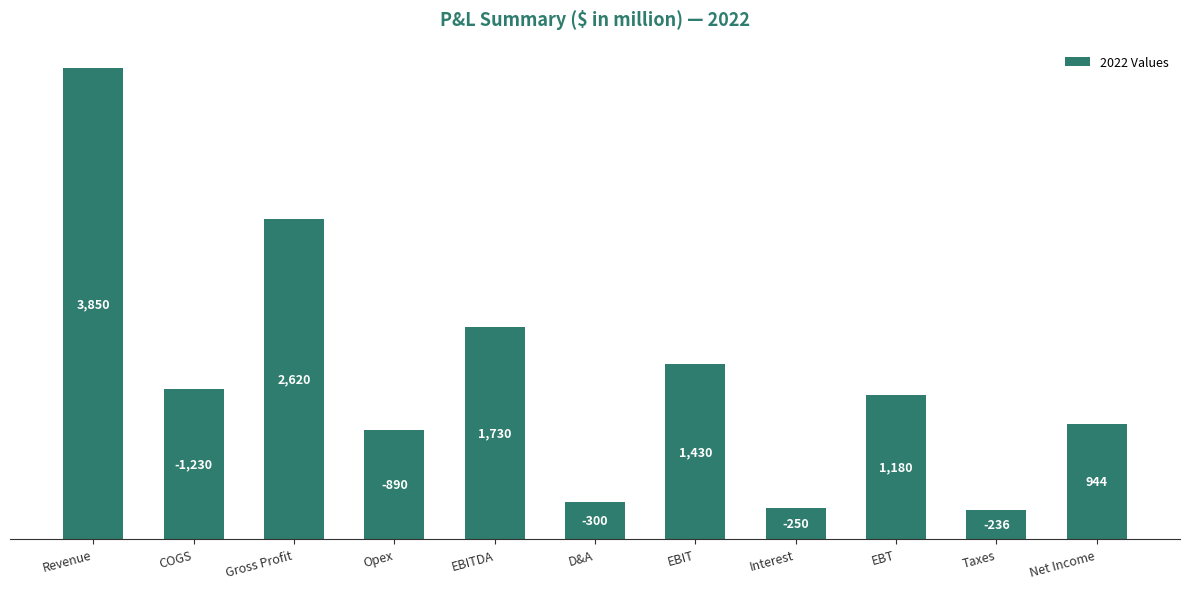

Reading right to left, extract all data points from this chart.

Net Income=944	Taxes=236	EBT=1180	Interest=250	EBIT=1430	D&A=300	EBITDA=1730	Opex=890	Gross Profit=2620	COGS=1230	Revenue=3850